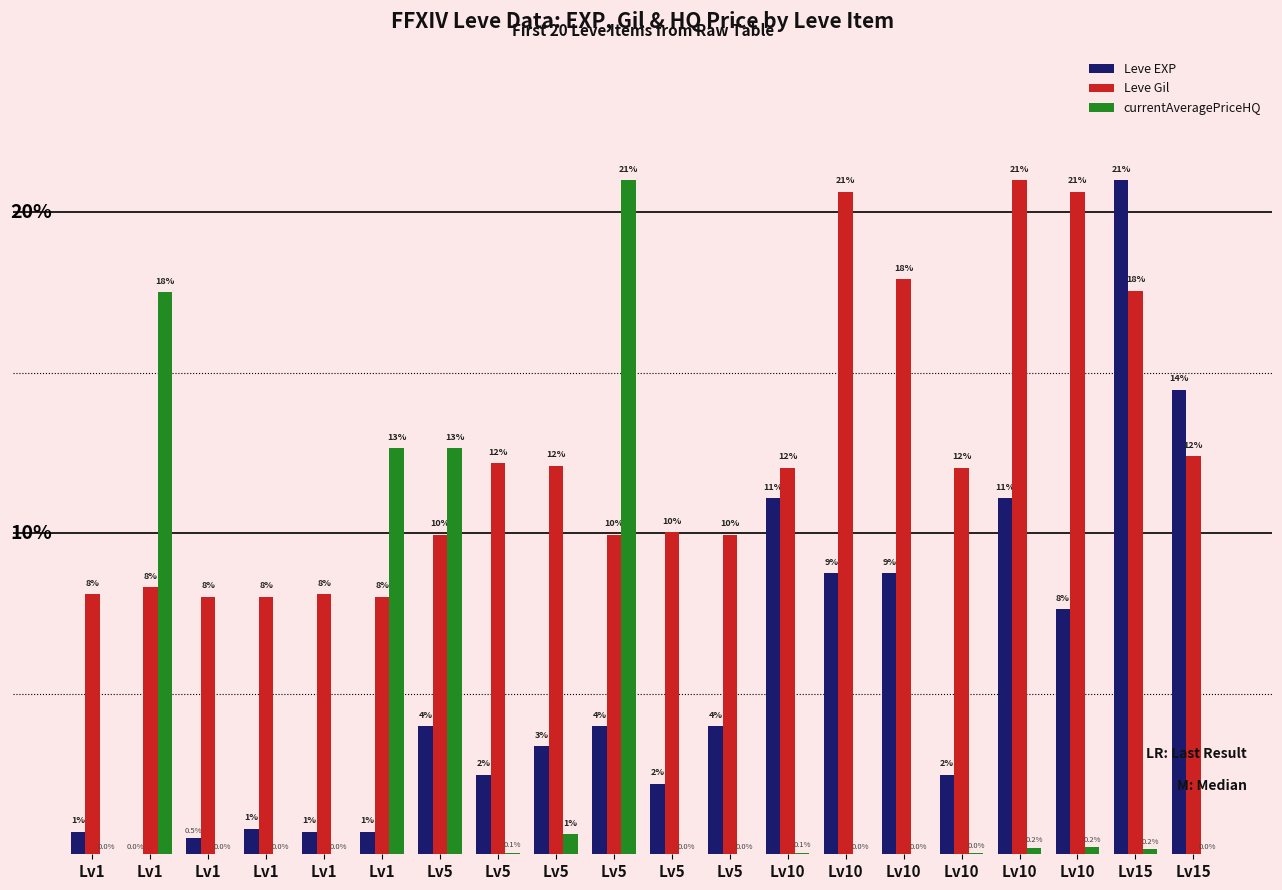

List the series in order of their overall mean, highest first.

Leve Gil, Leve EXP, currentAveragePriceHQ